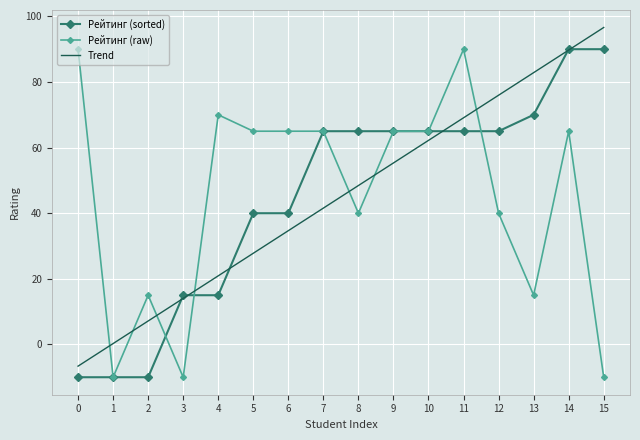

The value of Рейтинг (sorted) at 9 is 28.2. True or false?

False